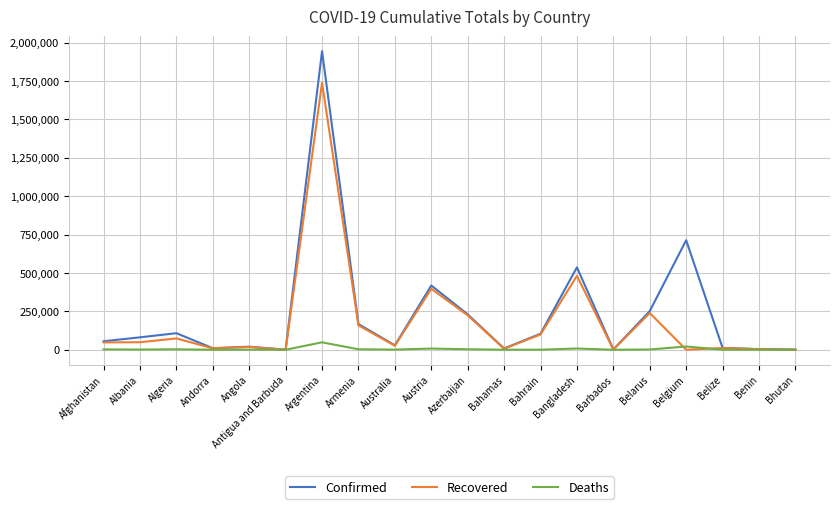

Is it true that Deaths equals 54 at Benin?

True